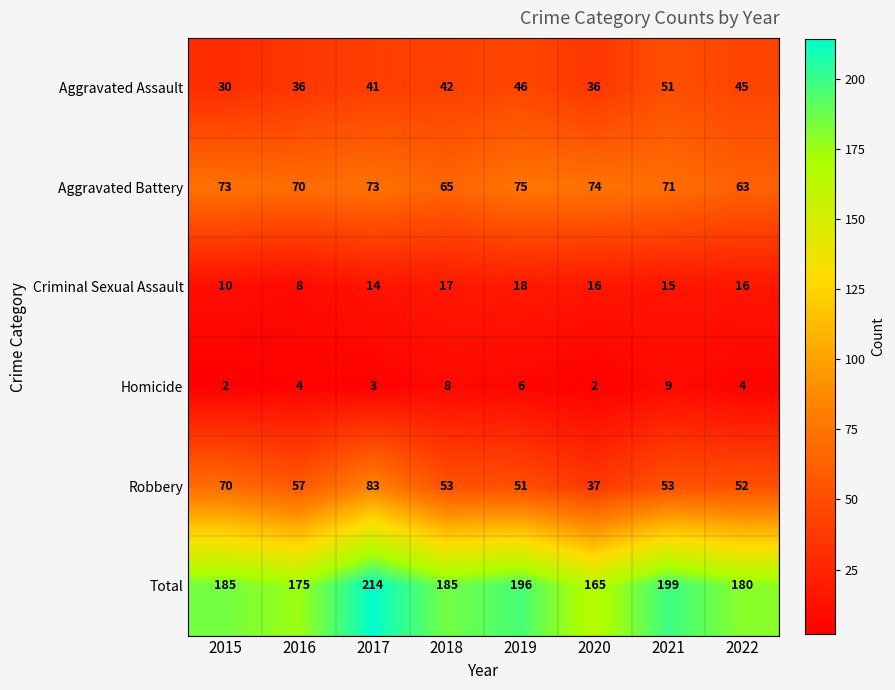

What is the total value across all series at 2016?

350